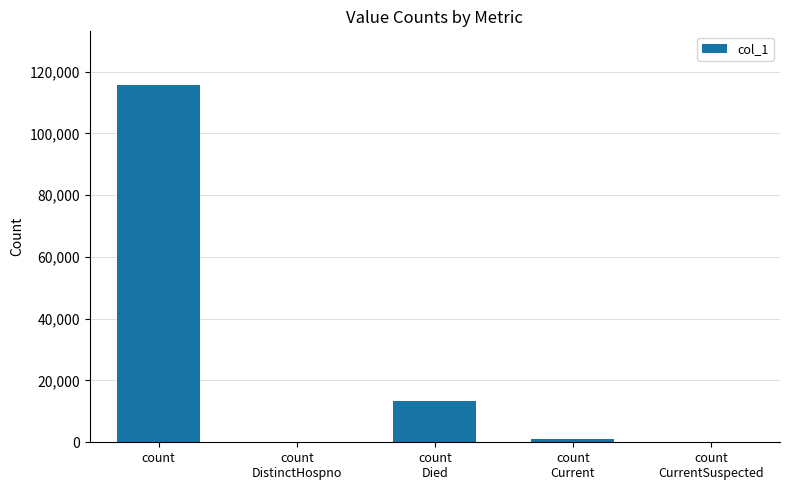

What is the sum of the values at count
CurrentSuspected and count
Died?

13378